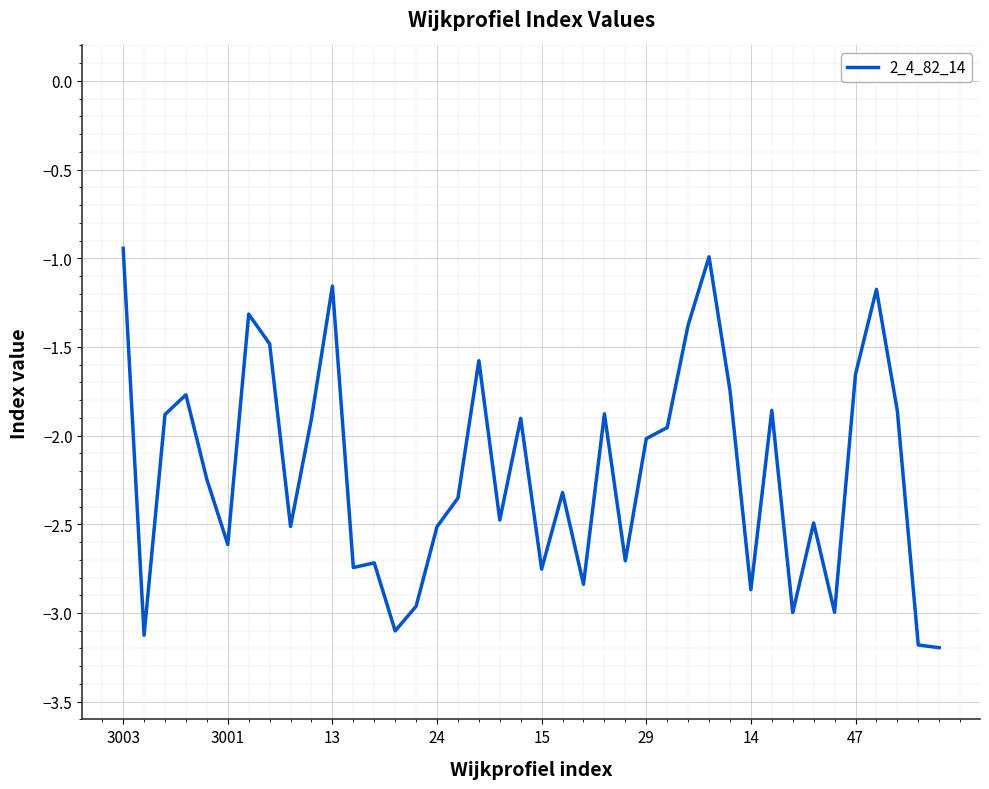

What is the difference between the maximum and minimum values?

2.3